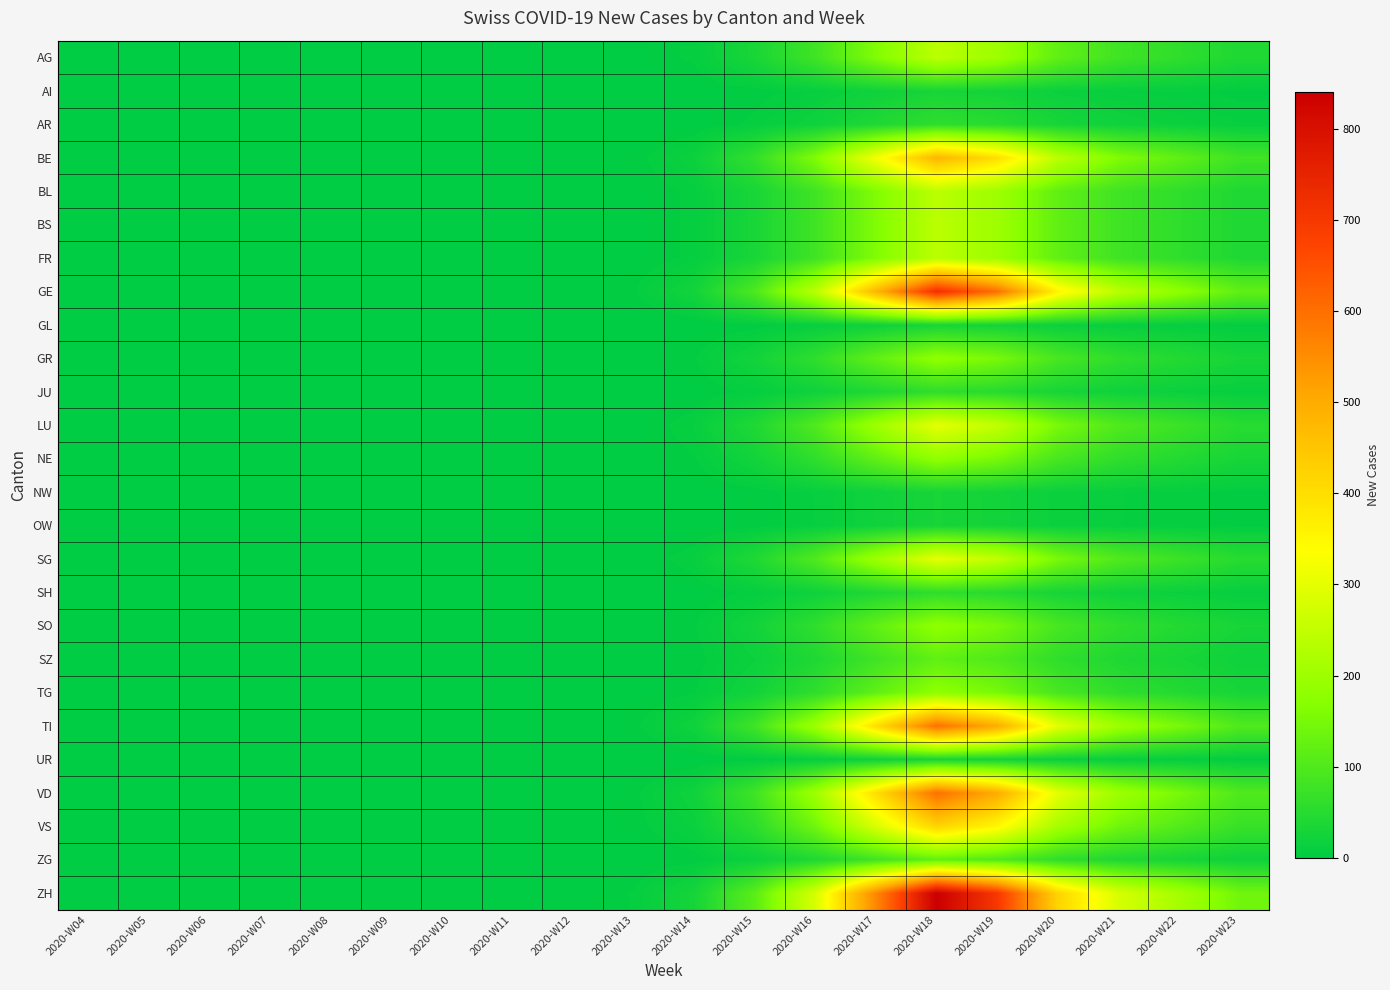

Rank the series by their maximum value, from lowest to highest.

AI, GL, NW, OW, UR, AR, JU, SH, SZ, ZG, GR, NE, SO, TG, AG, BL, BS, FR, LU, SG, VS, BE, TI, VD, GE, ZH